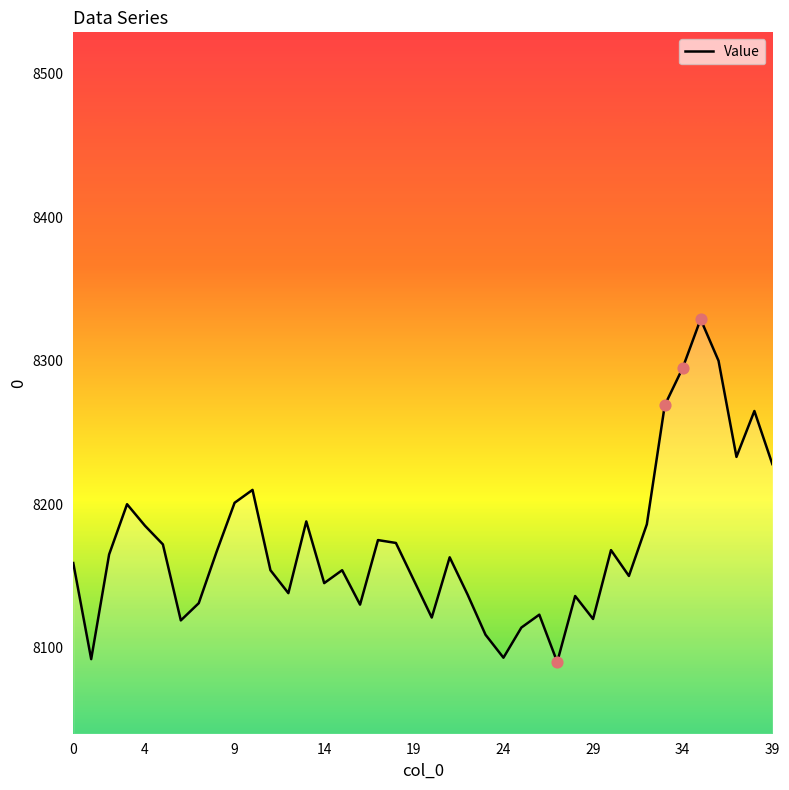

What is the maximum value shown in the chart?

8329